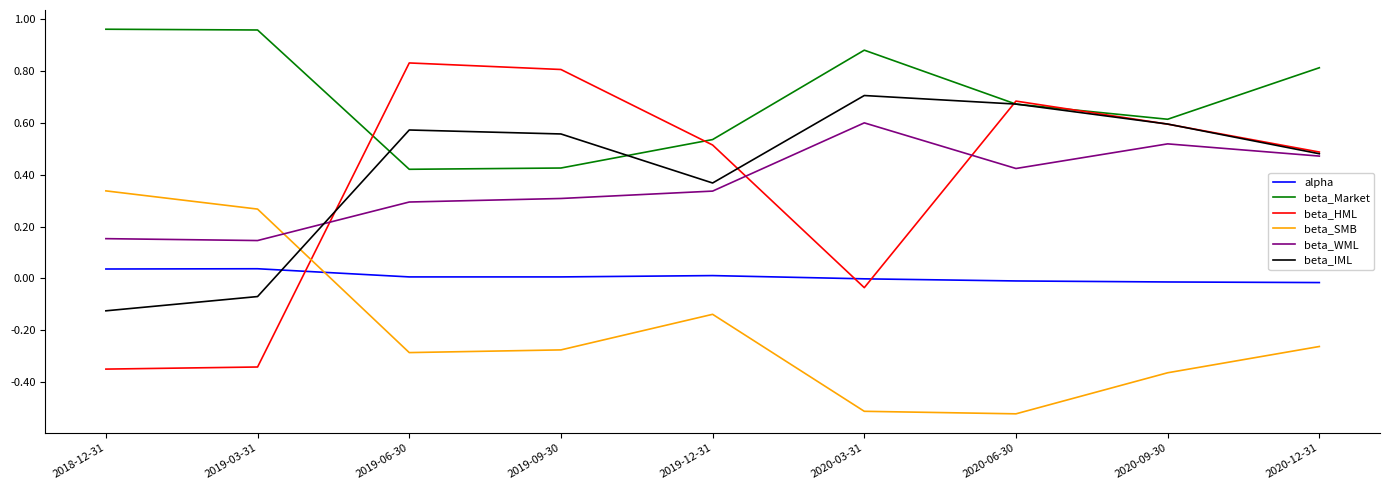

Which series has the largest total across all categories?

beta_Market